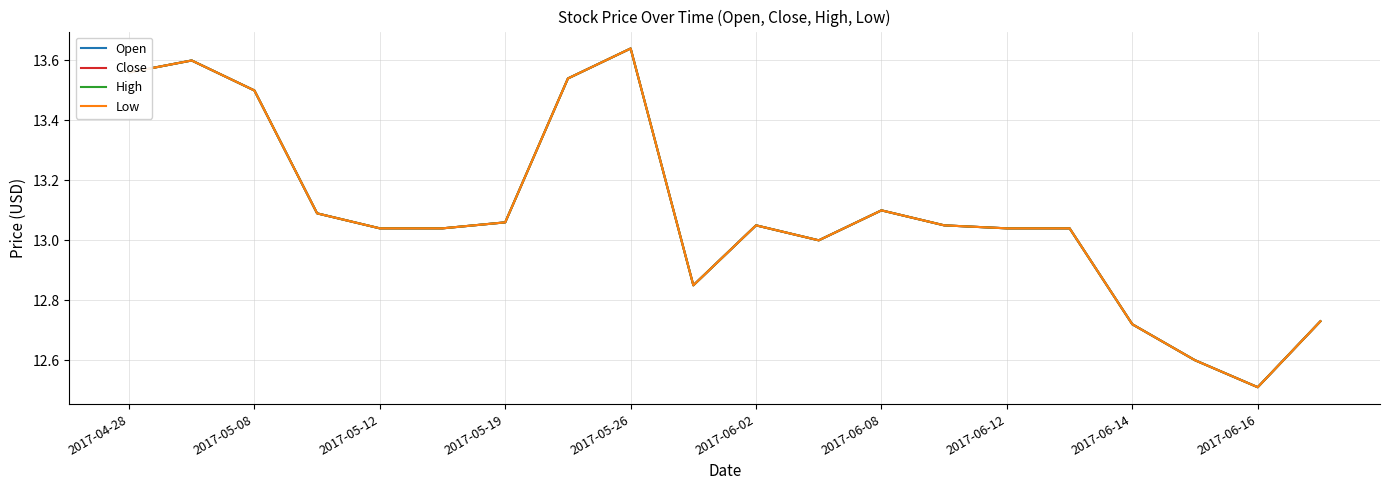

Is this an area chart (filled region under the line)?

No